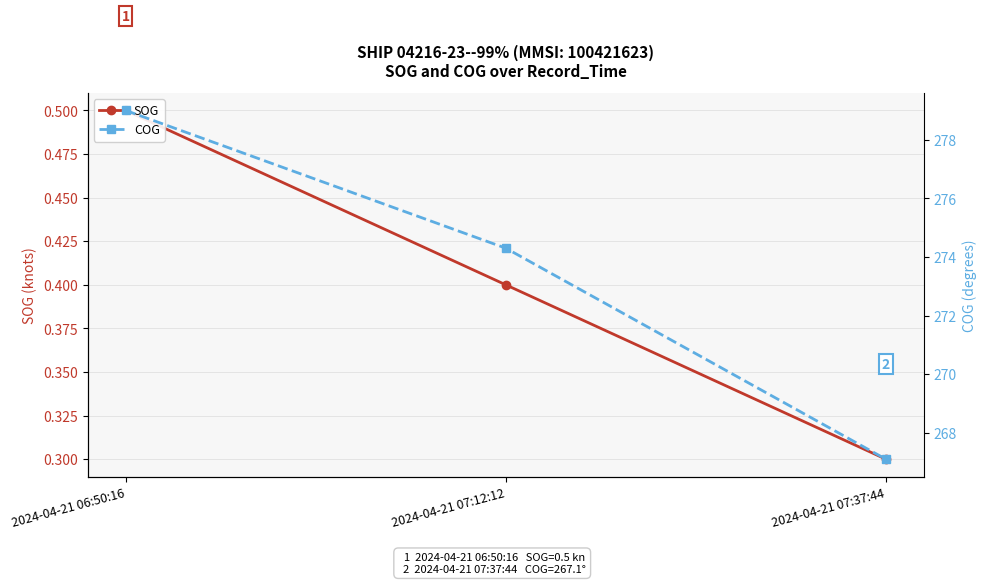

Reading left to right, what are all the values shown in this chart?

SOG: 2024-04-21 06:50:16=0.5	2024-04-21 07:12:12=0.4	2024-04-21 07:37:44=0.3
COG: 2024-04-21 06:50:16=279.0	2024-04-21 07:12:12=274.3	2024-04-21 07:37:44=267.1